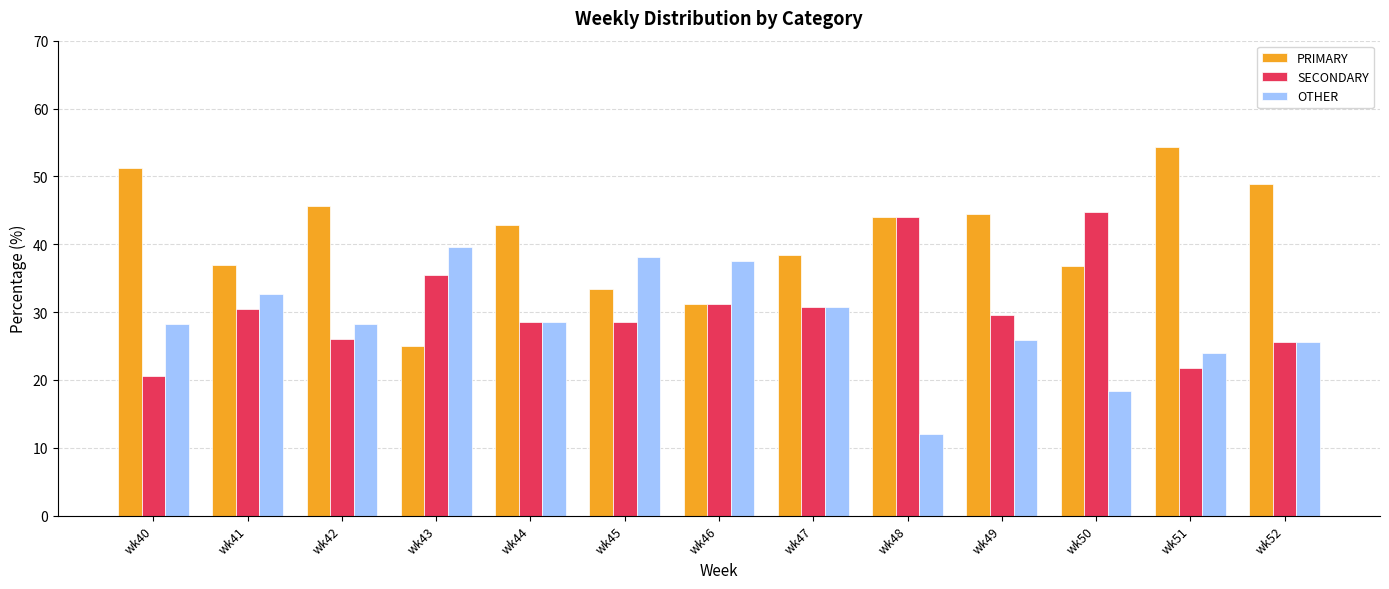

What is the difference between the second highest and second lowest values in the OTHER series?

19.7